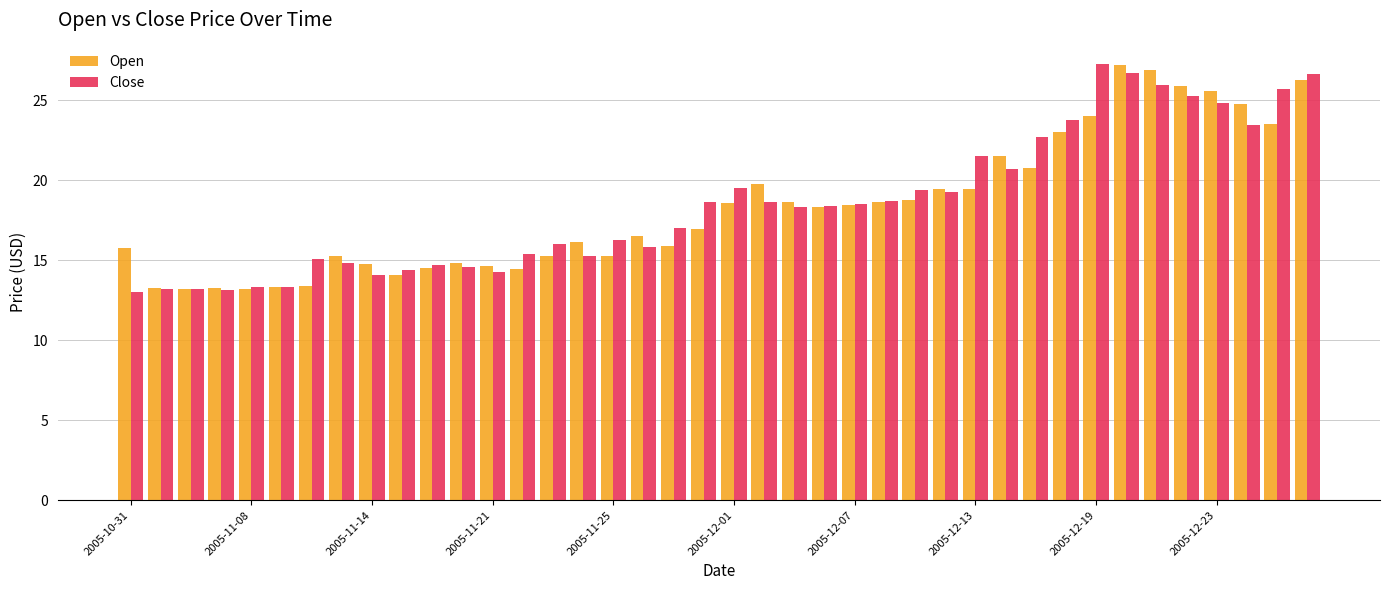

Which series has the largest range (max minus min)?

Close